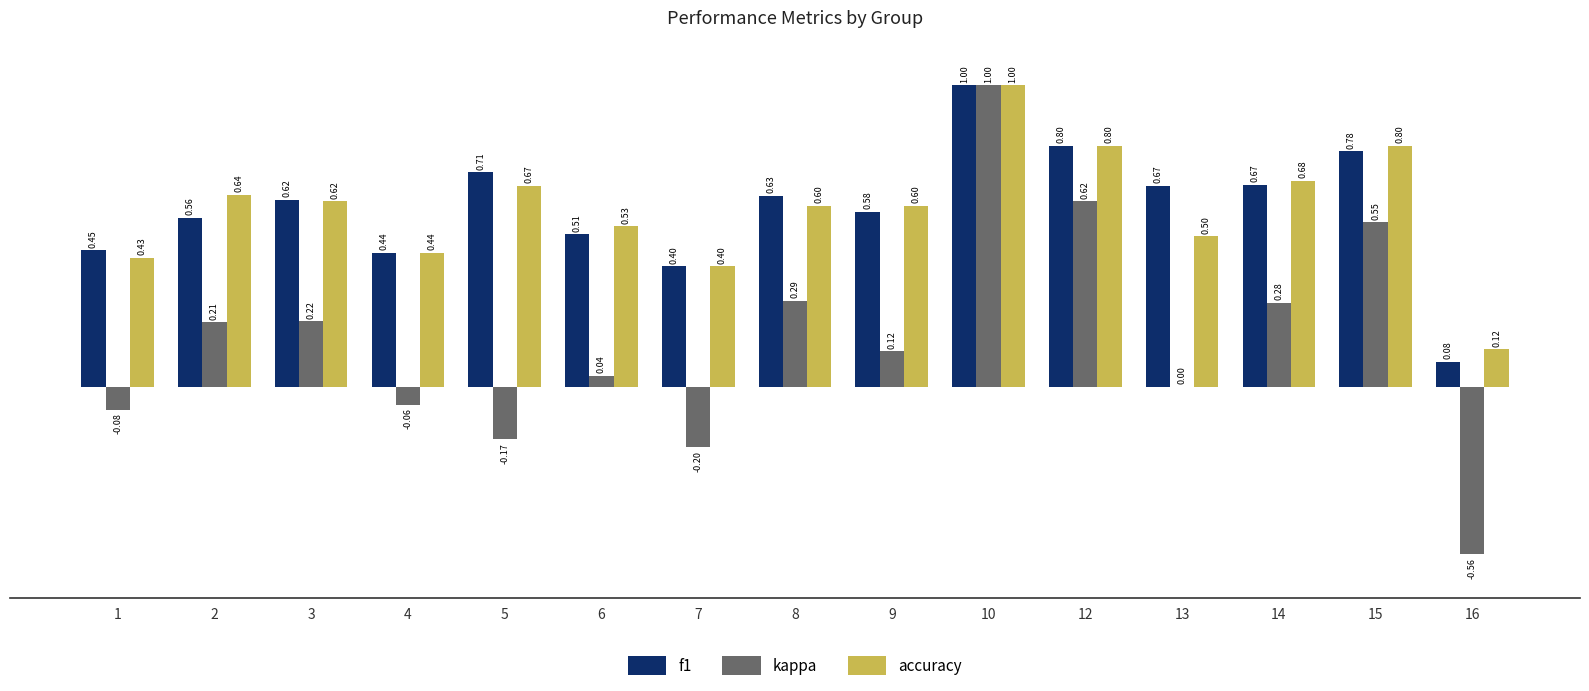

At which category is the sum across all series the highest?

10